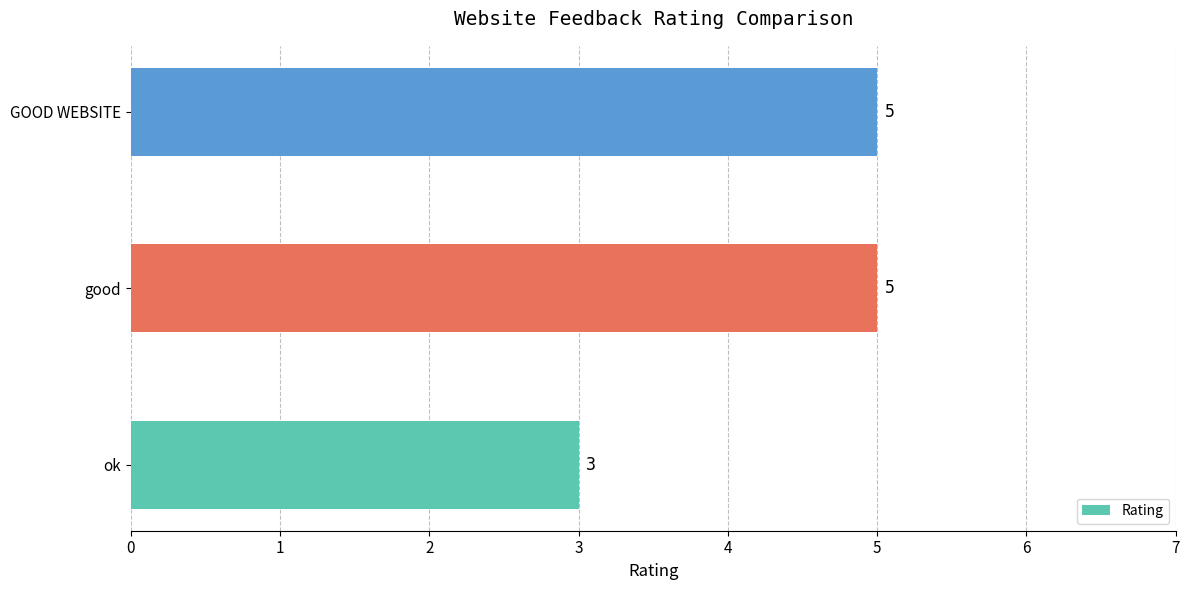

True or false: the data shows 1 at good.

False